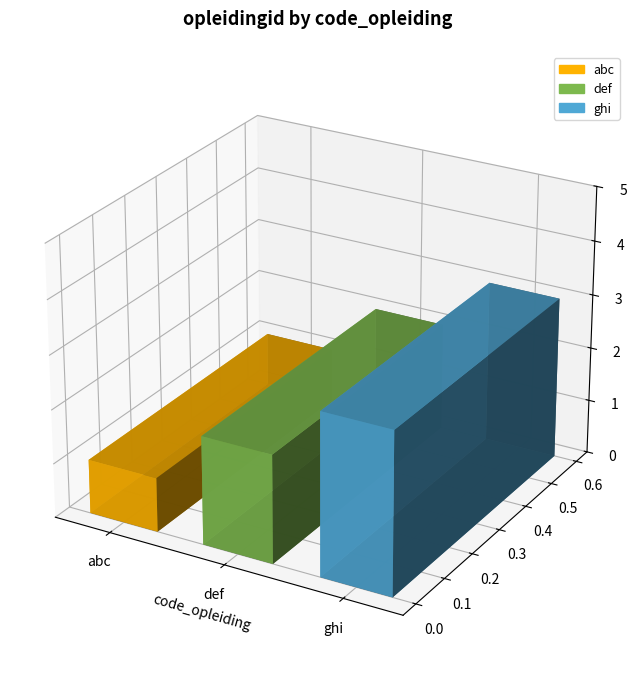

Which has a higher value, abc or def?

def